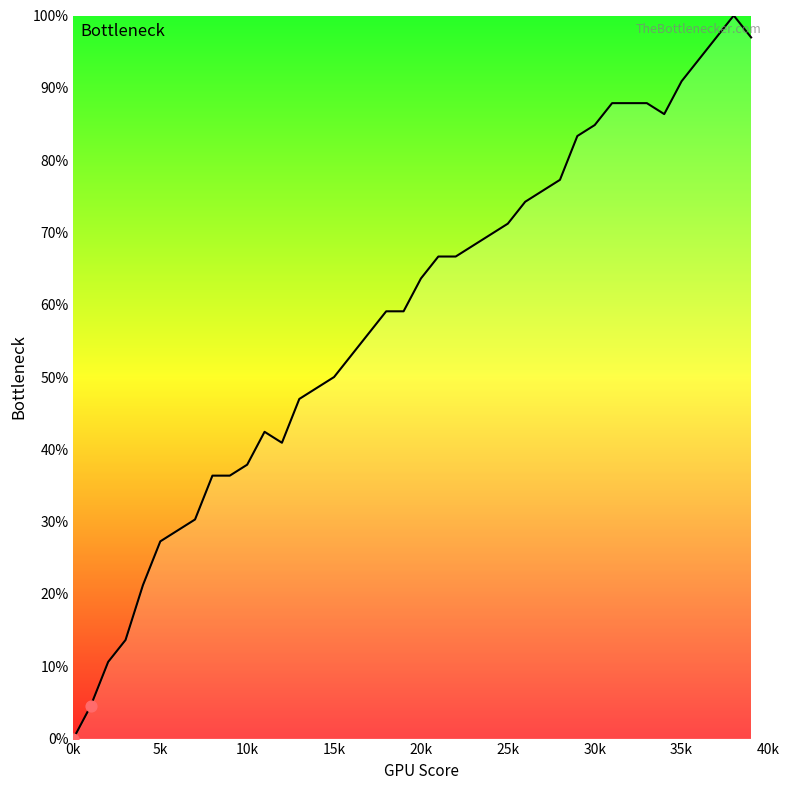

What is the greatest value displayed?

100.0